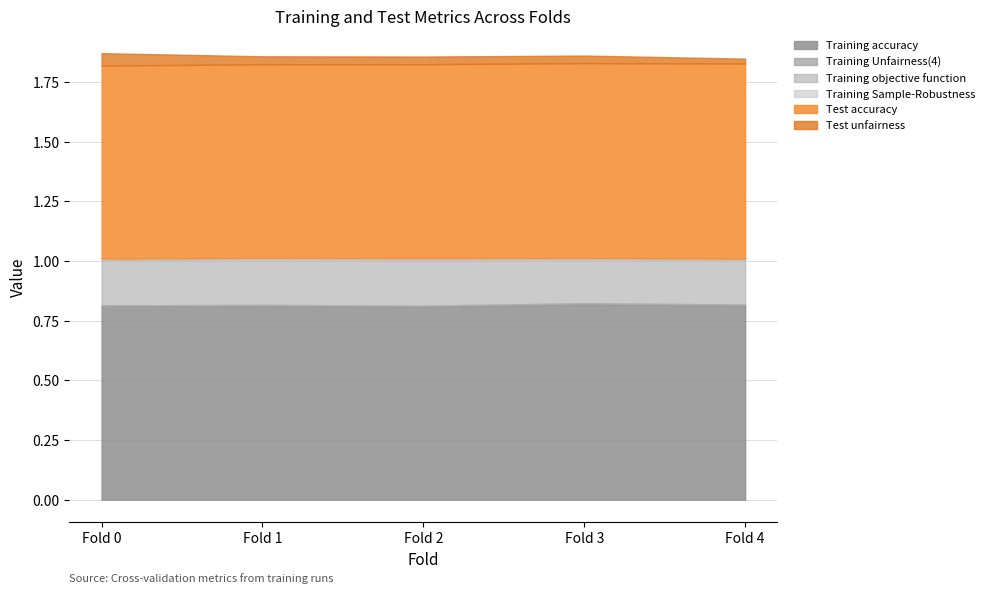

Does the chart have visible grid lines?

Yes